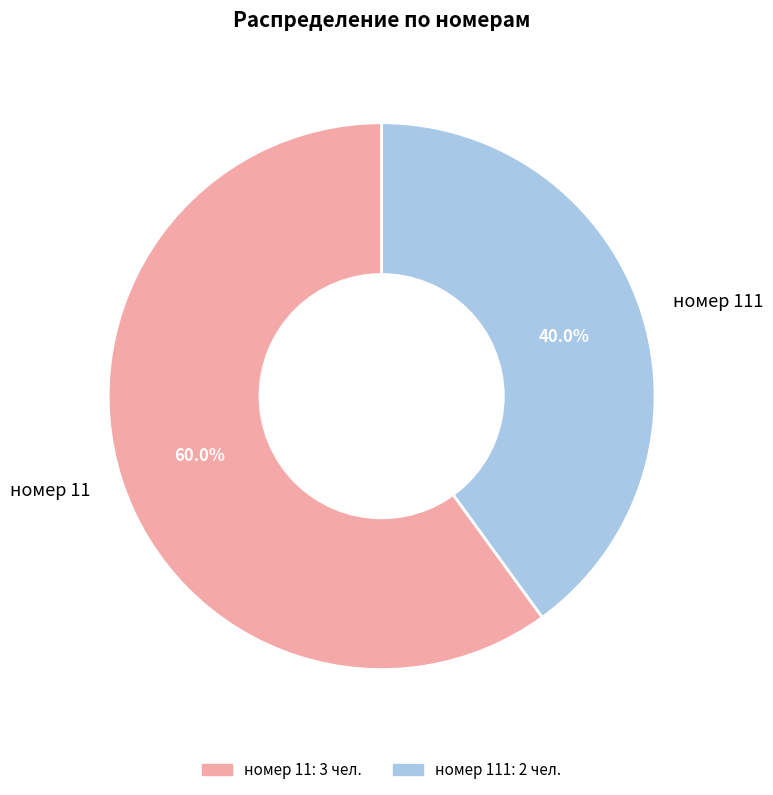

What is the ratio of the value at номер 11 to the value at номер 111?

1.5